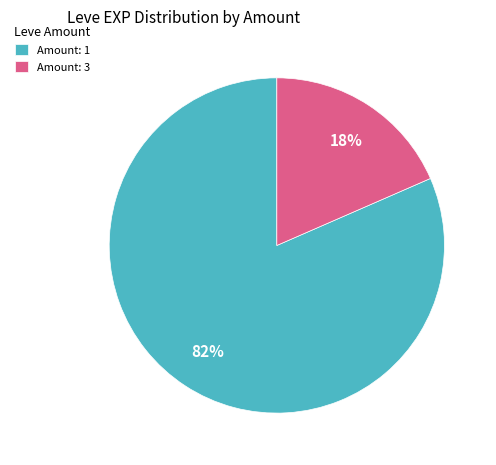

To the nearest percent, what is the average slice percentage?

50%